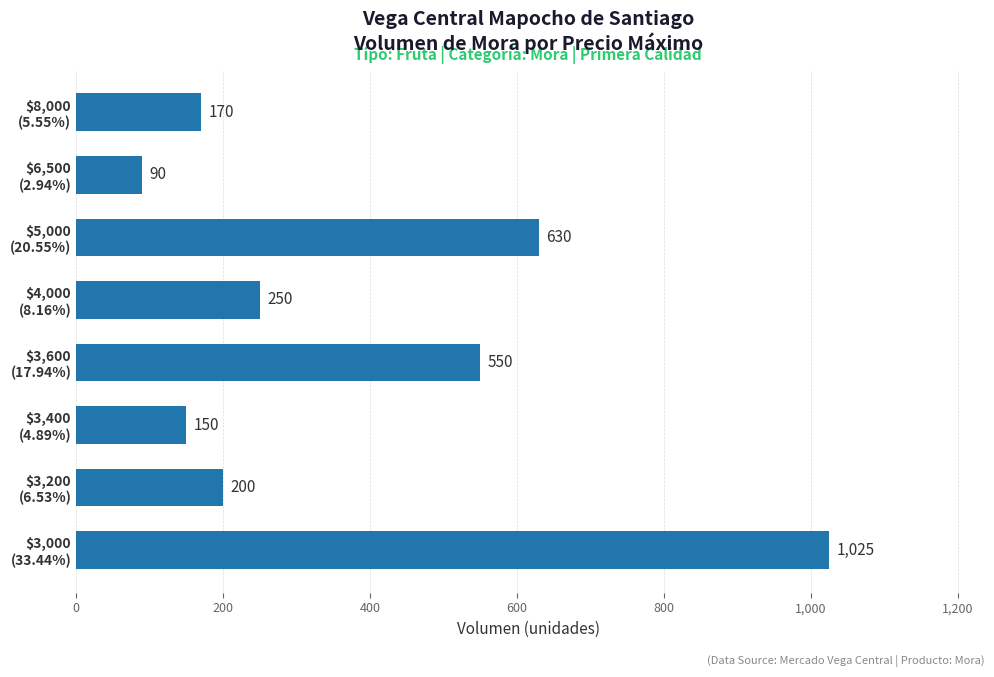

What is the average value?

383